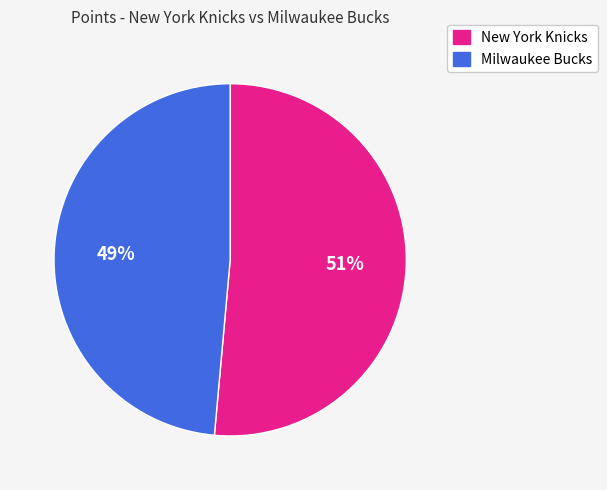

Does any single category account for the majority?

Yes